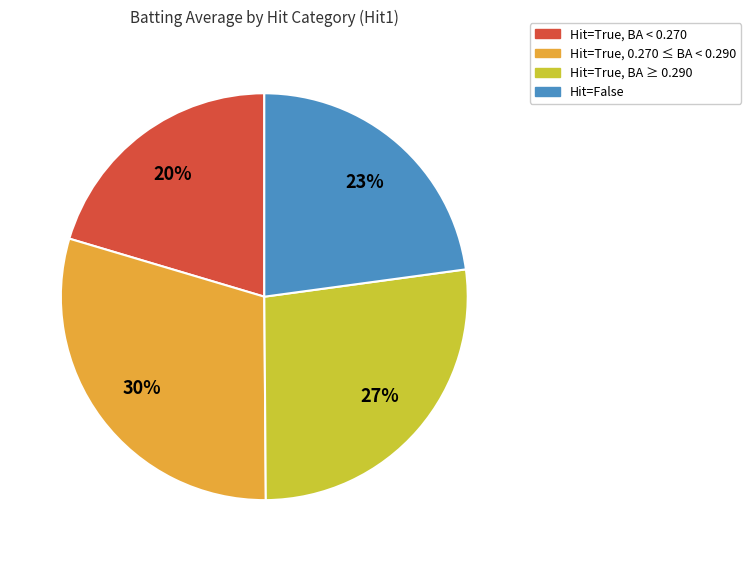

Count the number of slices in the pie.

4